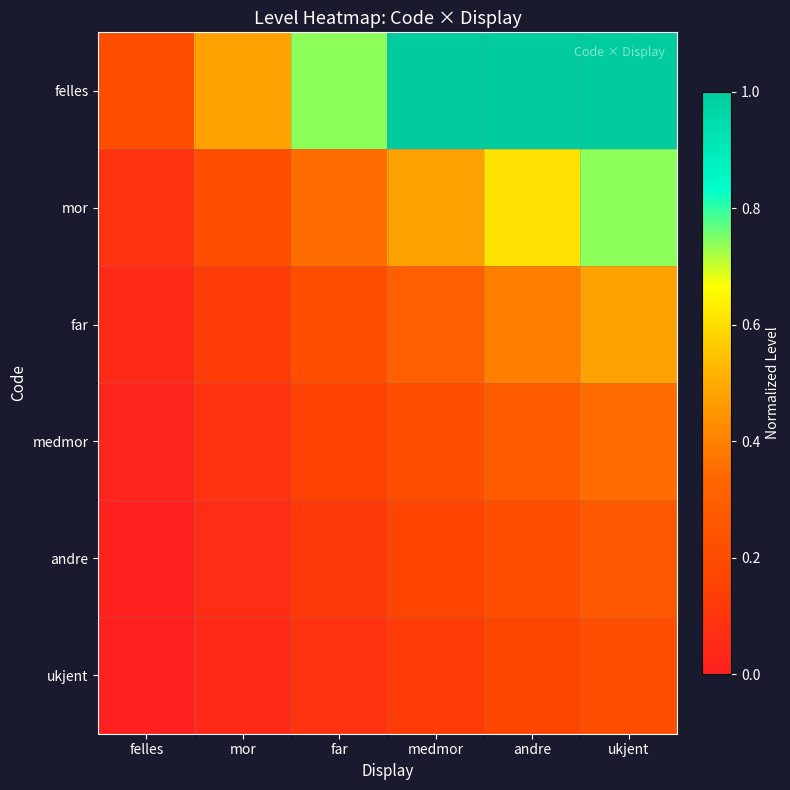

Which series has the widest spread of values?

felles